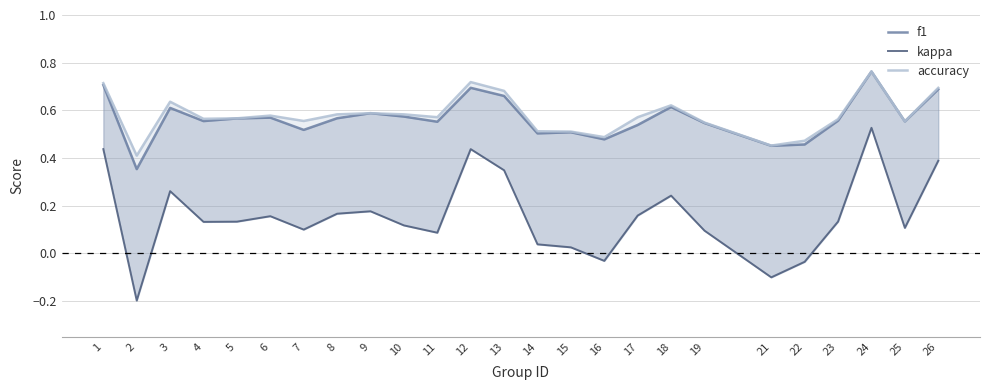

Between which two adjacent categories do f1 and accuracy first intersect?

24 and 25